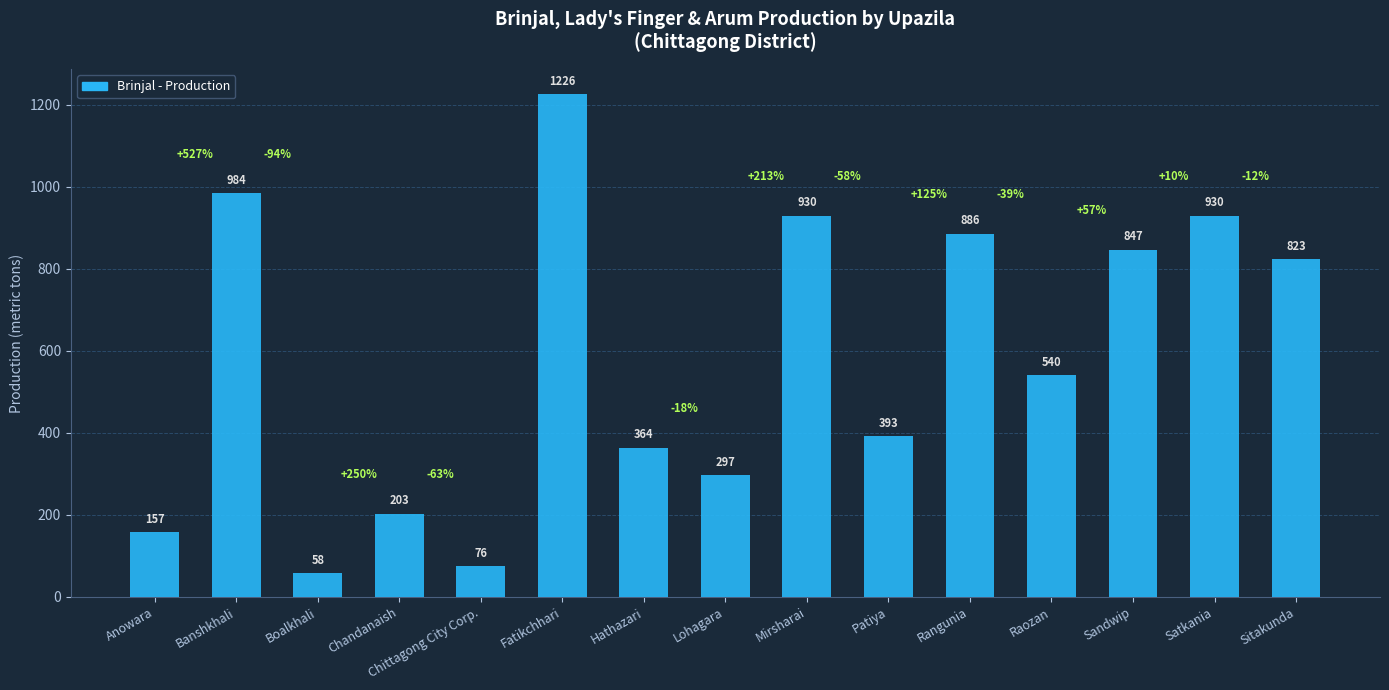

What is the maximum value shown in the chart?

1226